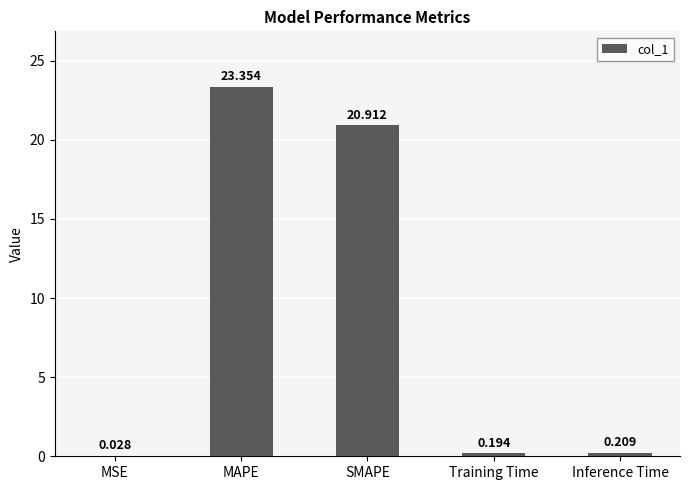

What is the sum of the values at SMAPE and MAPE?

44.3